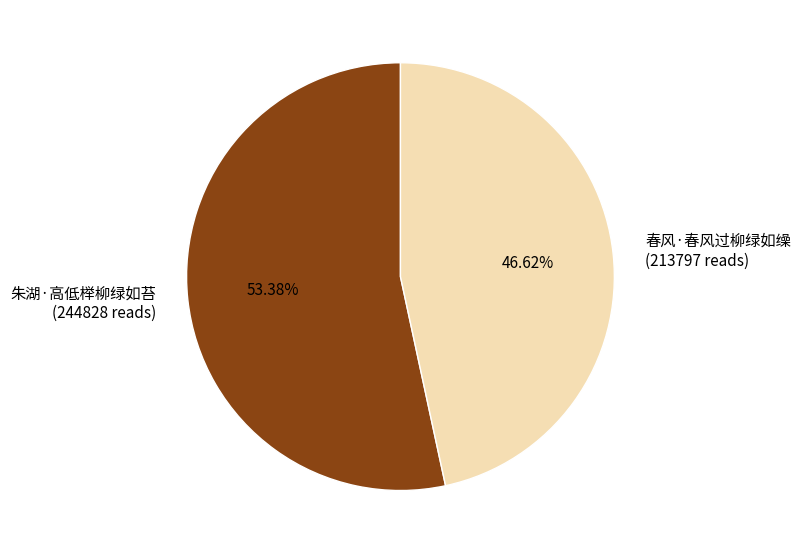

To the nearest percent, what is the average slice percentage?

50%